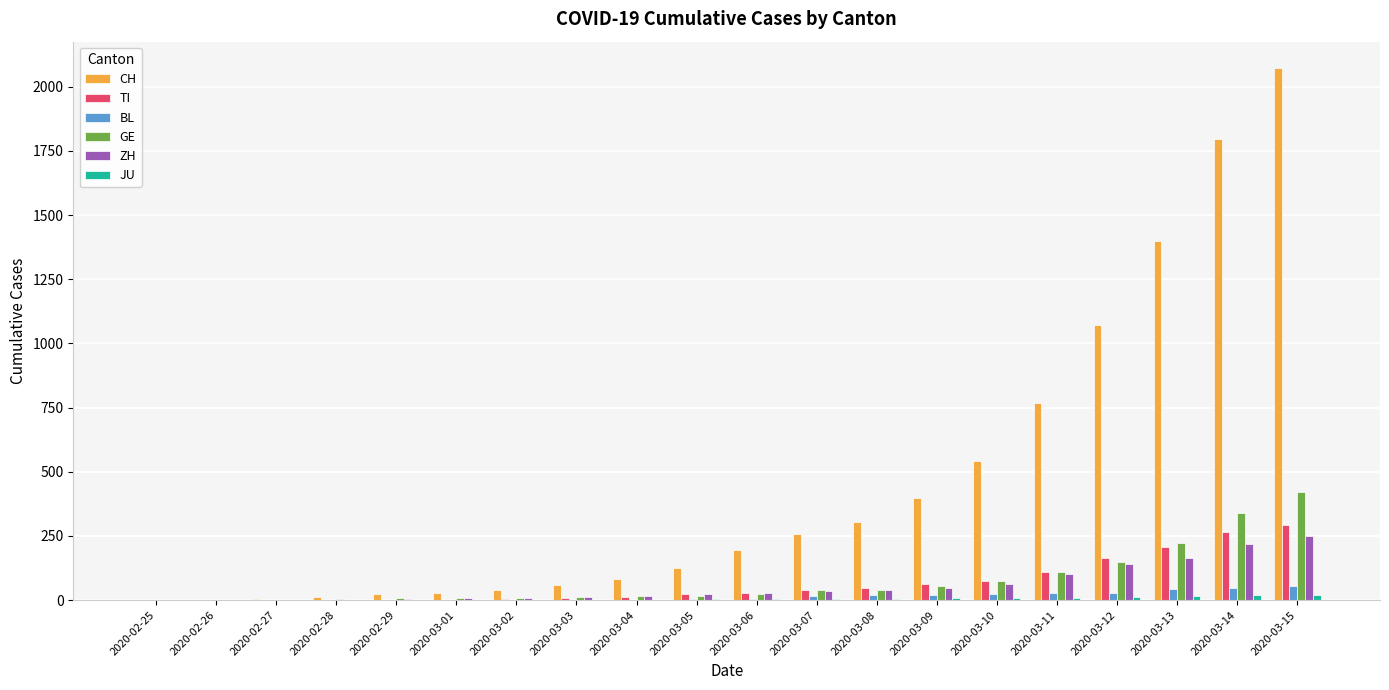

What is the spread (max minus min) of values at 2020-02-28?

12